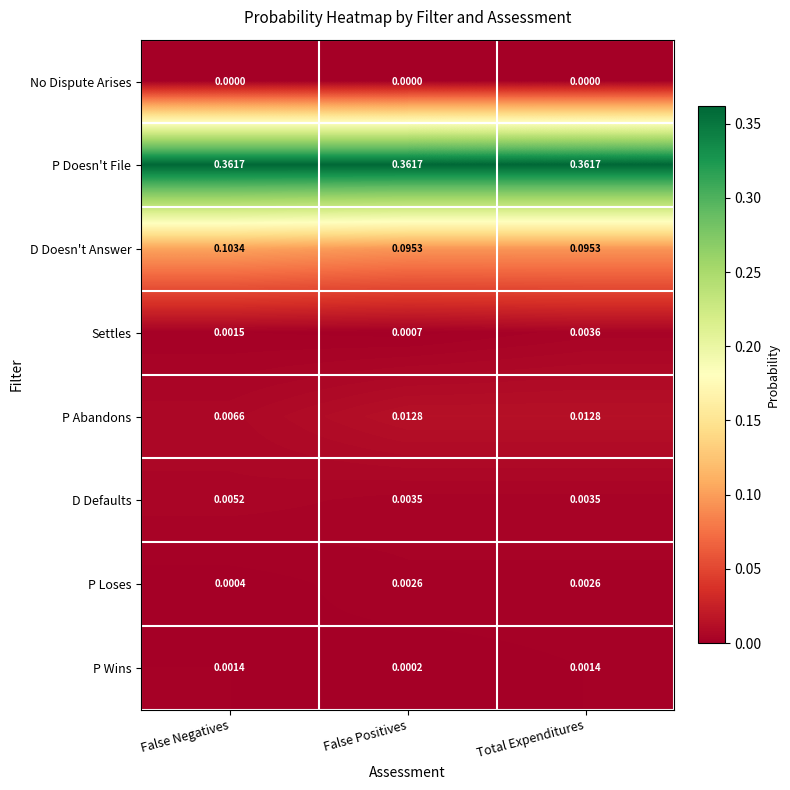

Between False Negatives and False Positives, which series saw the biggest shift?

D Doesn't Answer